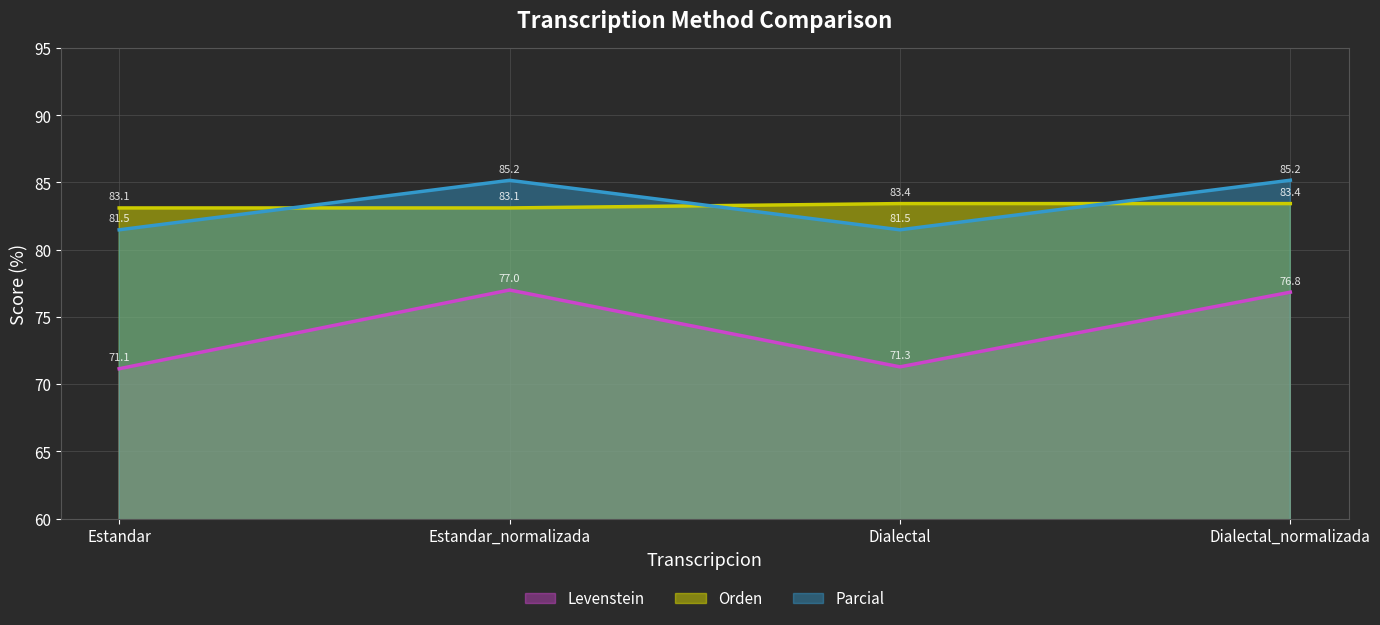

Rank the series by their maximum value, from highest to lowest.

Parcial, Orden, Levenstein